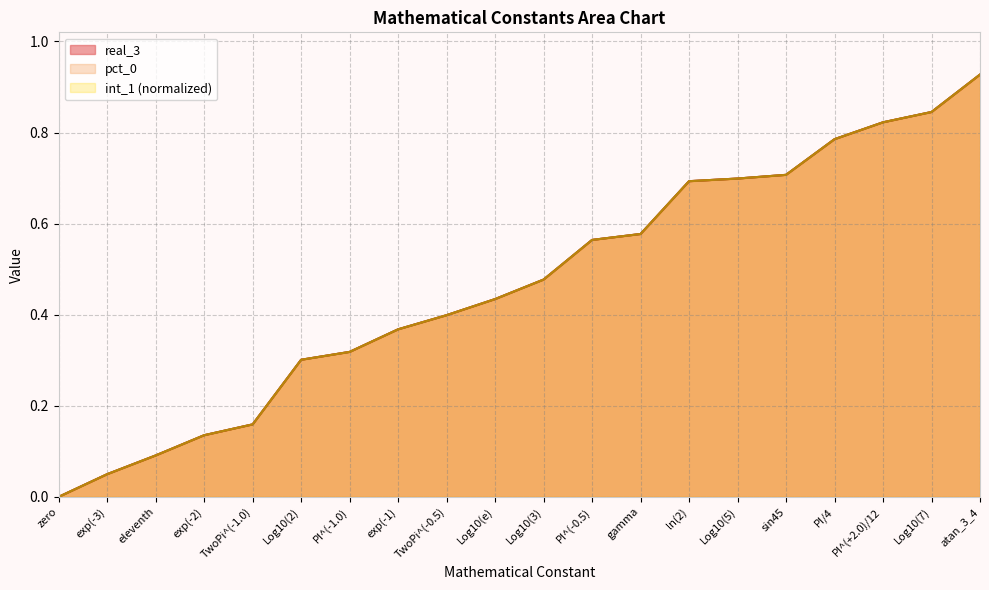

Rank the categories by real_3 value from highest to lowest.

atan_3_4, Log10(7), PI^(+2.0)/12, PI/4, sin45, Log10(5), ln(2), gamma, PI^(-0.5), Log10(3), Log10(e), TwoPi^(-0.5), exp(-1), PI^(-1.0), Log10(2), TwoPi^(-1.0), exp(-2), eleventh, exp(-3), zero